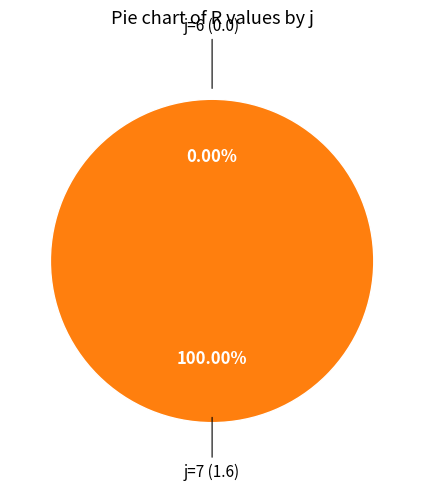

Rank the categories by value from lowest to highest.

6, 7